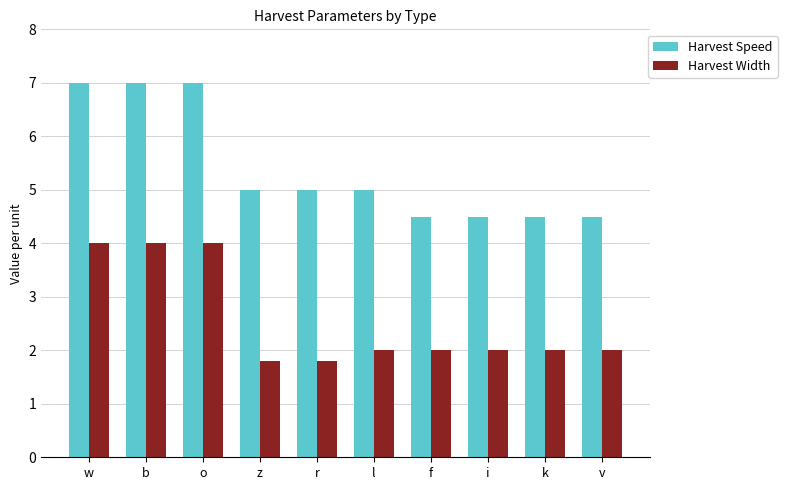

Which series has the largest total across all categories?

Harvest Speed